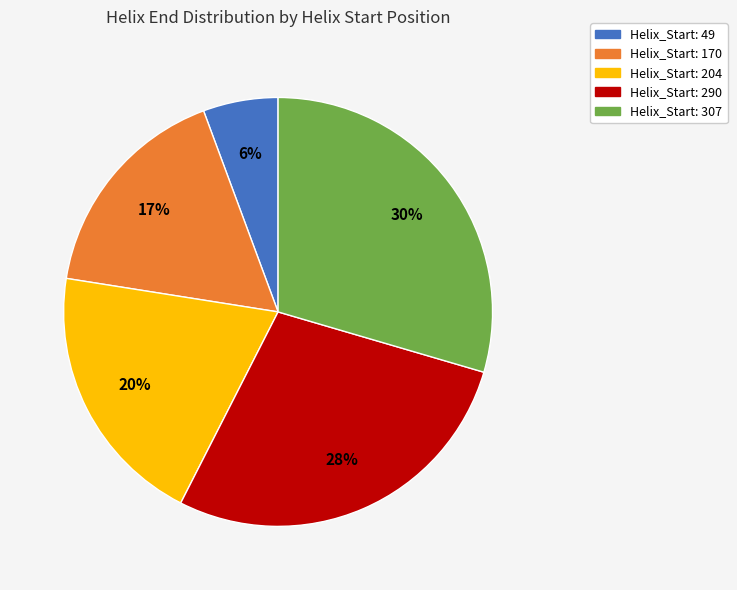

To the nearest percent, what is the difference between the largest and smallest slice percentages?

24%